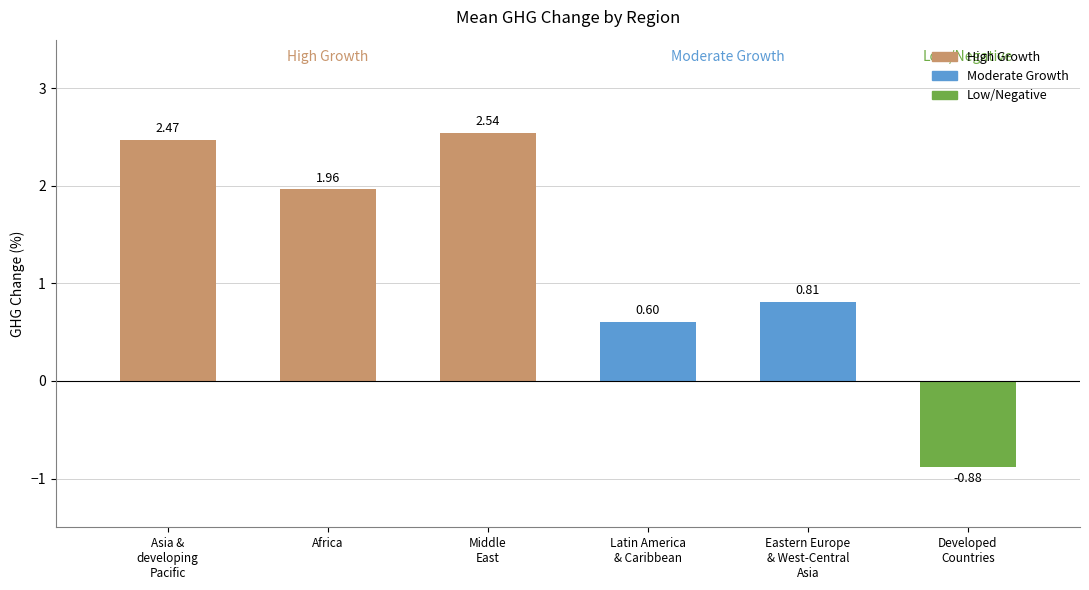

What is the difference between the maximum and second lowest values?

1.9